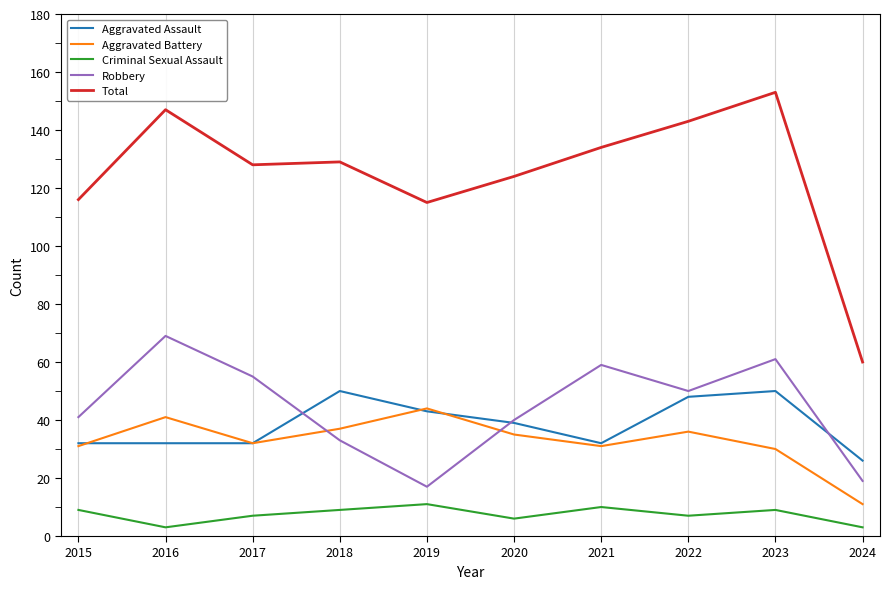

True or false: Total and Criminal Sexual Assault cross at least once.

False